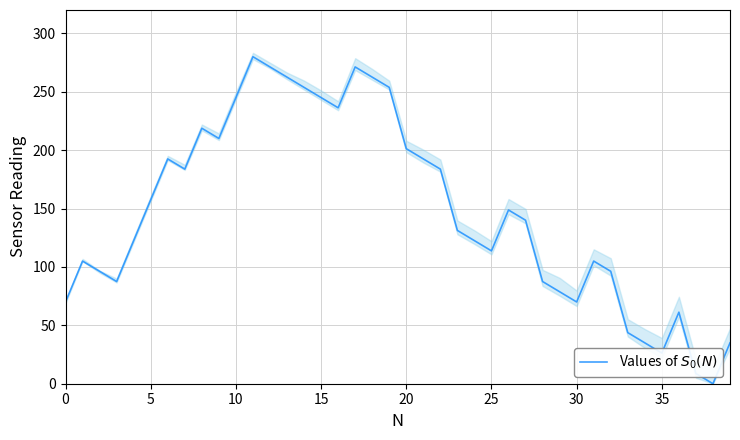

Count the number of values greater than 139.

20